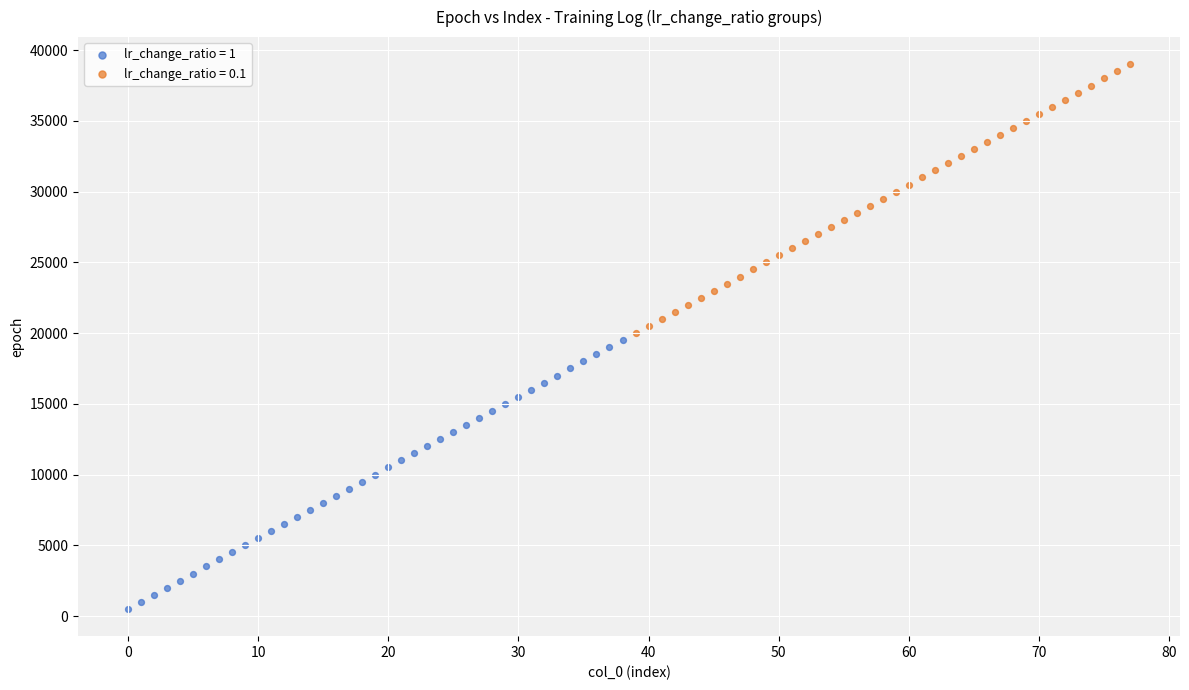

Which series contains the highest Y value?

lr_change_ratio = 0.1